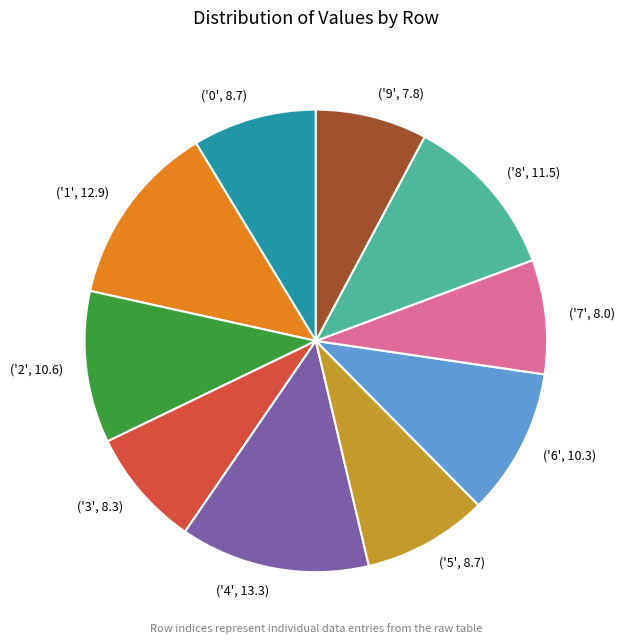

Is there a majority slice in this chart?

No